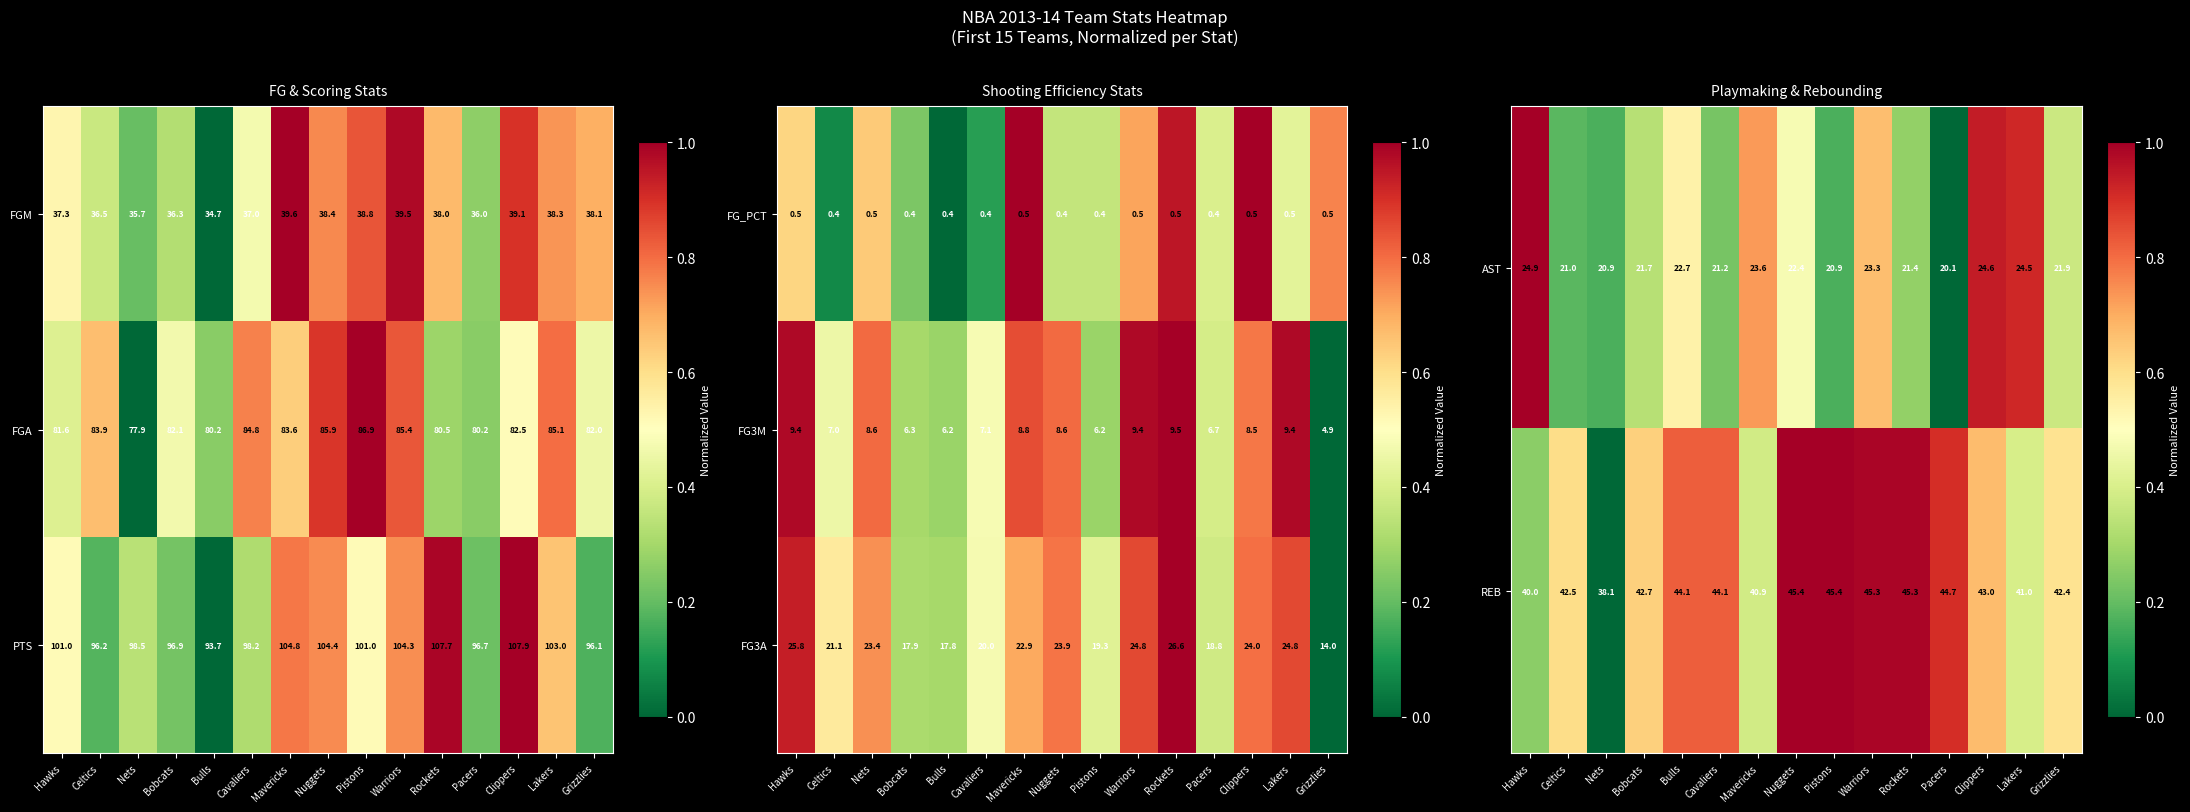

What is the sum of all FG3A values?

325.1